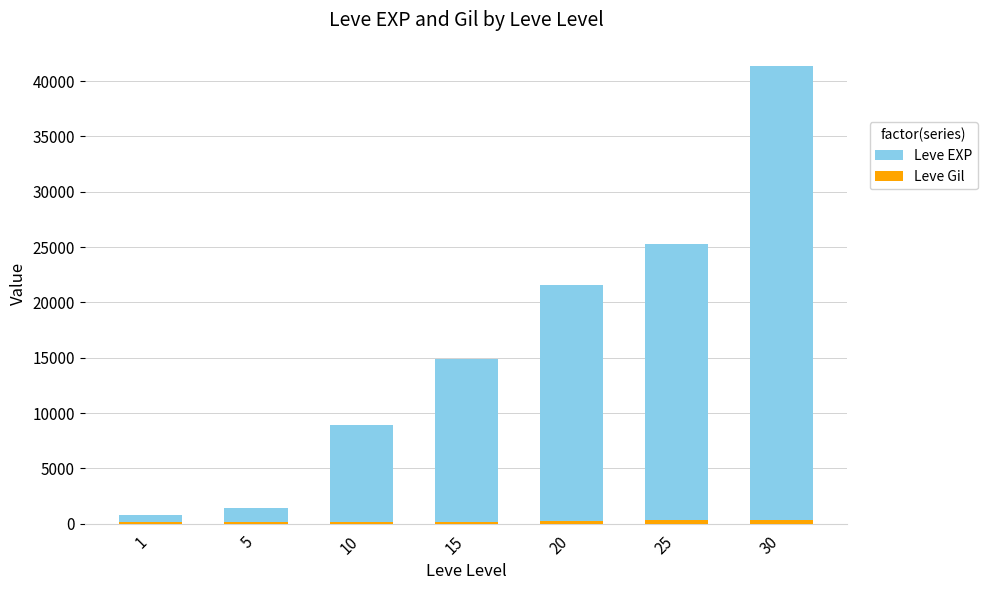

Rank the series by their maximum value, from lowest to highest.

Leve Gil, Leve EXP